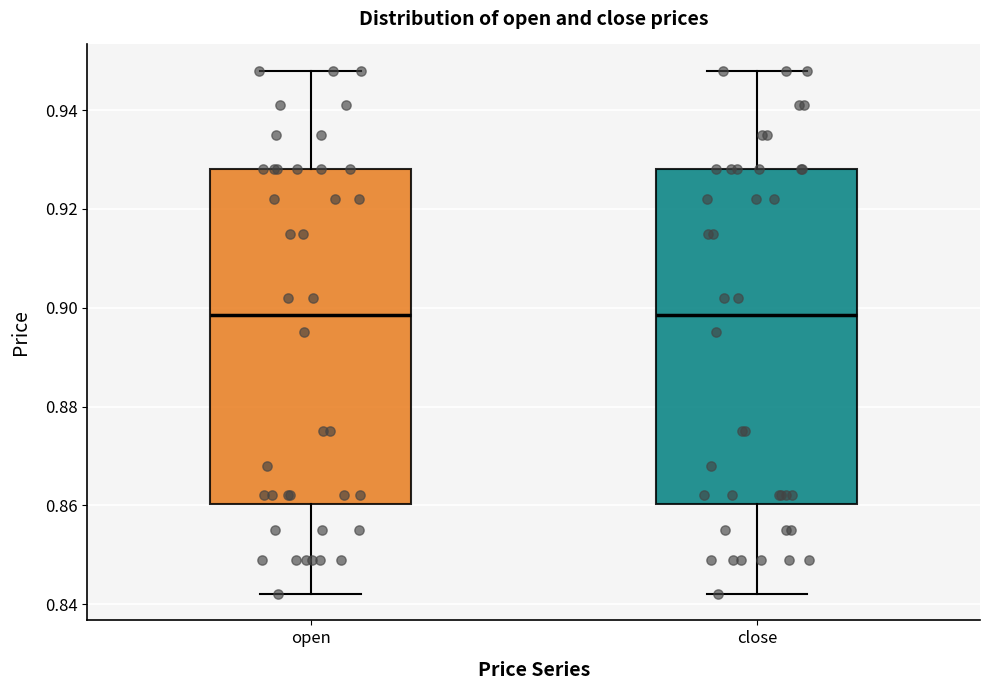

Reading left to right, read every box against the y-axis: the position of its median line, the range the box covers, and the ends of its whiskers. The values are not printed on the chart, so give them approximately, as read against the axis.

open: median 0.898, box 0.860 to 0.928, whiskers 0.842 to 0.948
close: median 0.898, box 0.860 to 0.928, whiskers 0.842 to 0.948